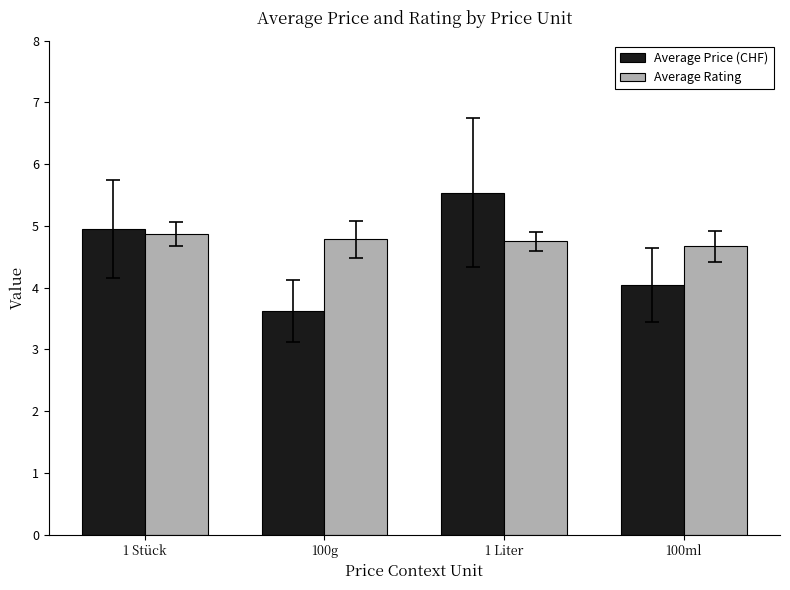

What is the difference between the highest and lowest values at 1 Liter?

0.8